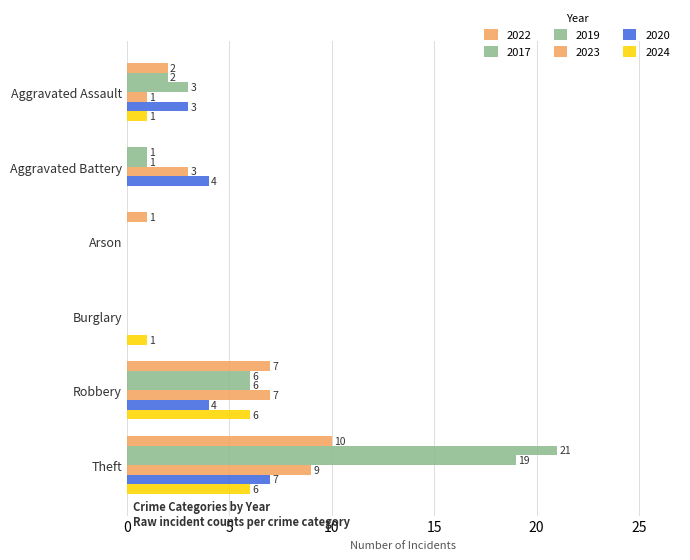

What is the sum of the 2019 values at Robbery and Theft?

25